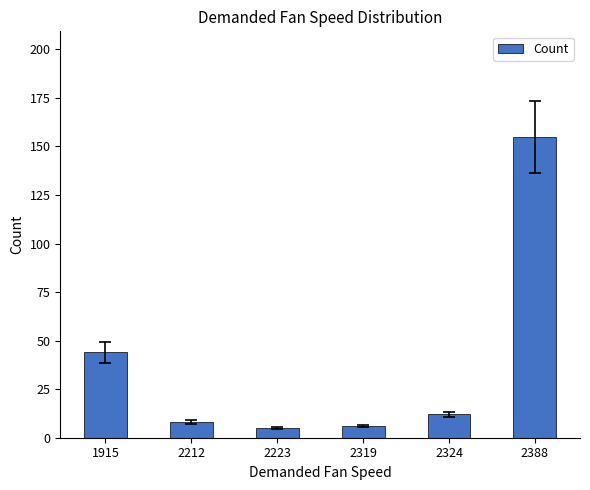

Does the chart contain any negative values?

No